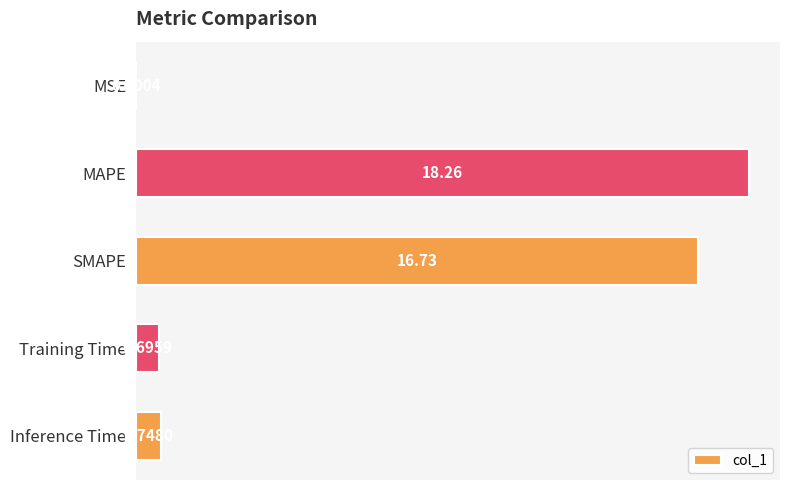

Which category has the highest value across all series?

MAPE